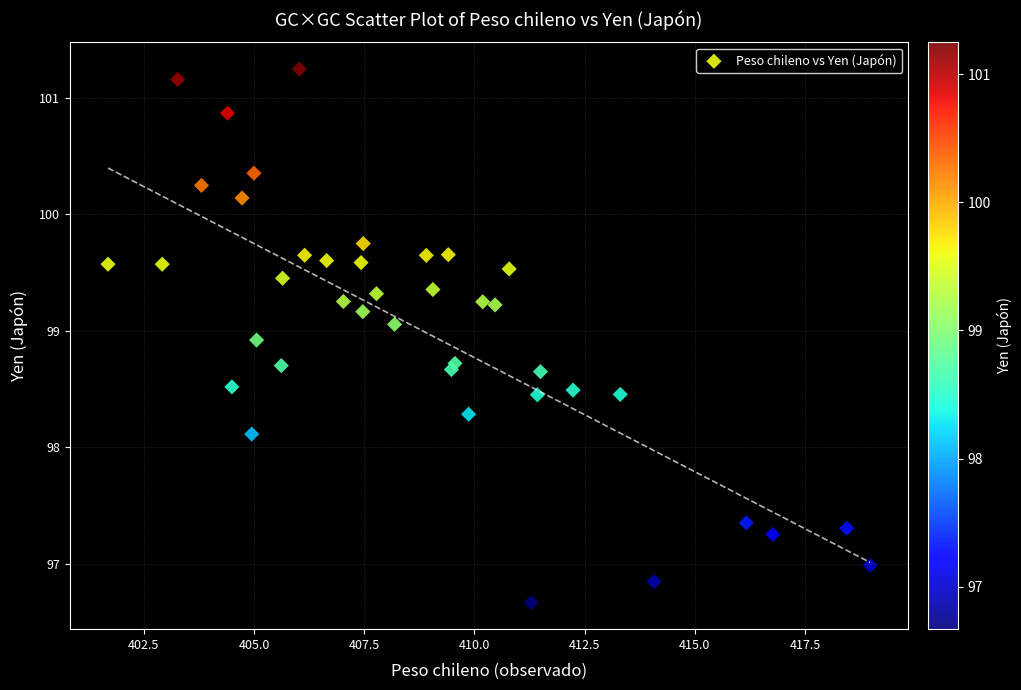

What Y value in the scatter plot is closest to 98?

98.1